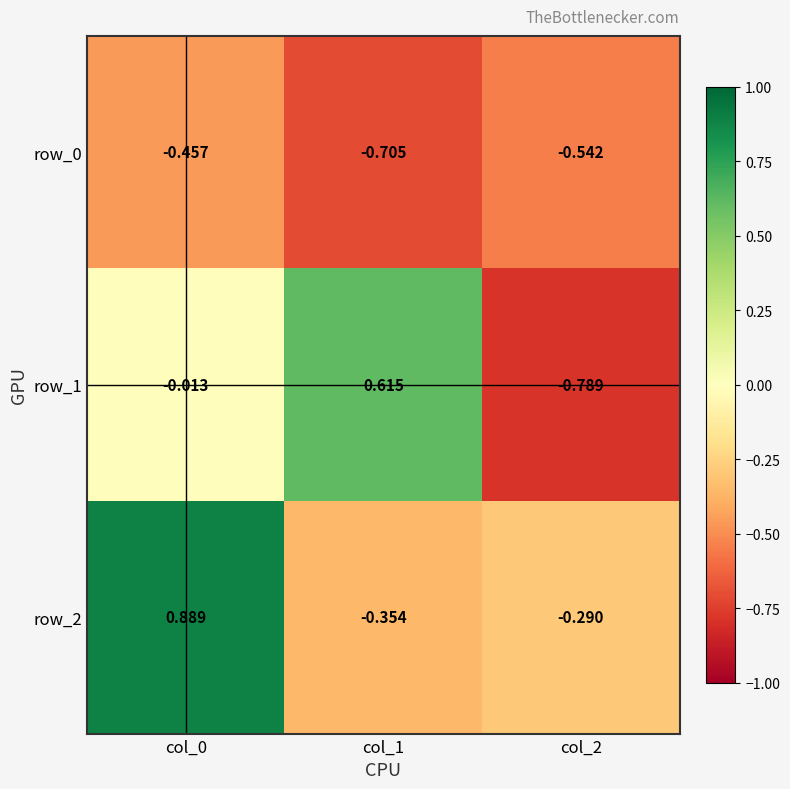

The value of row_2 at col_0 is 0.5. True or false?

False